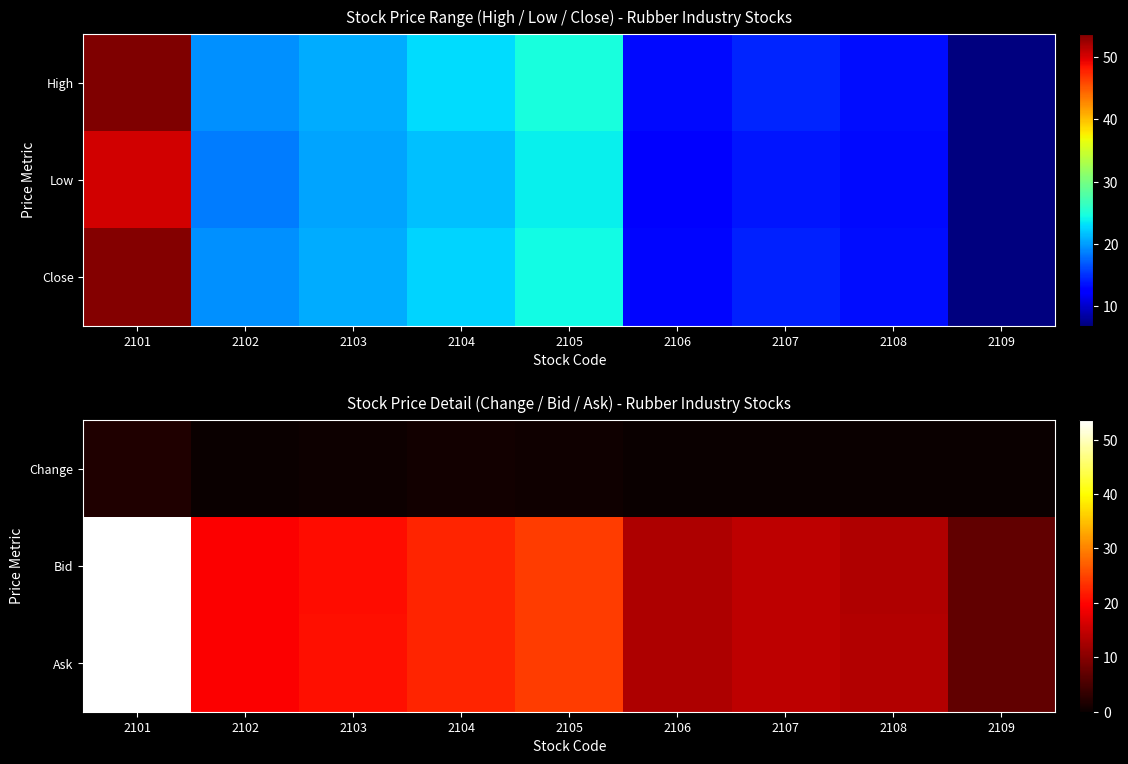

What is the difference between the second highest and minimum values in the Ask series?

17.3